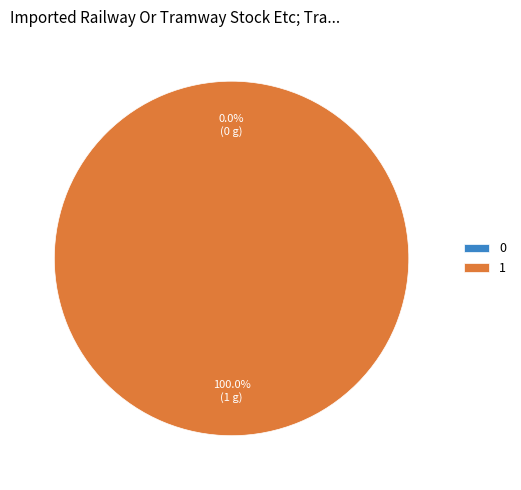

True or false: 1 accounts for 99% of the total.

False